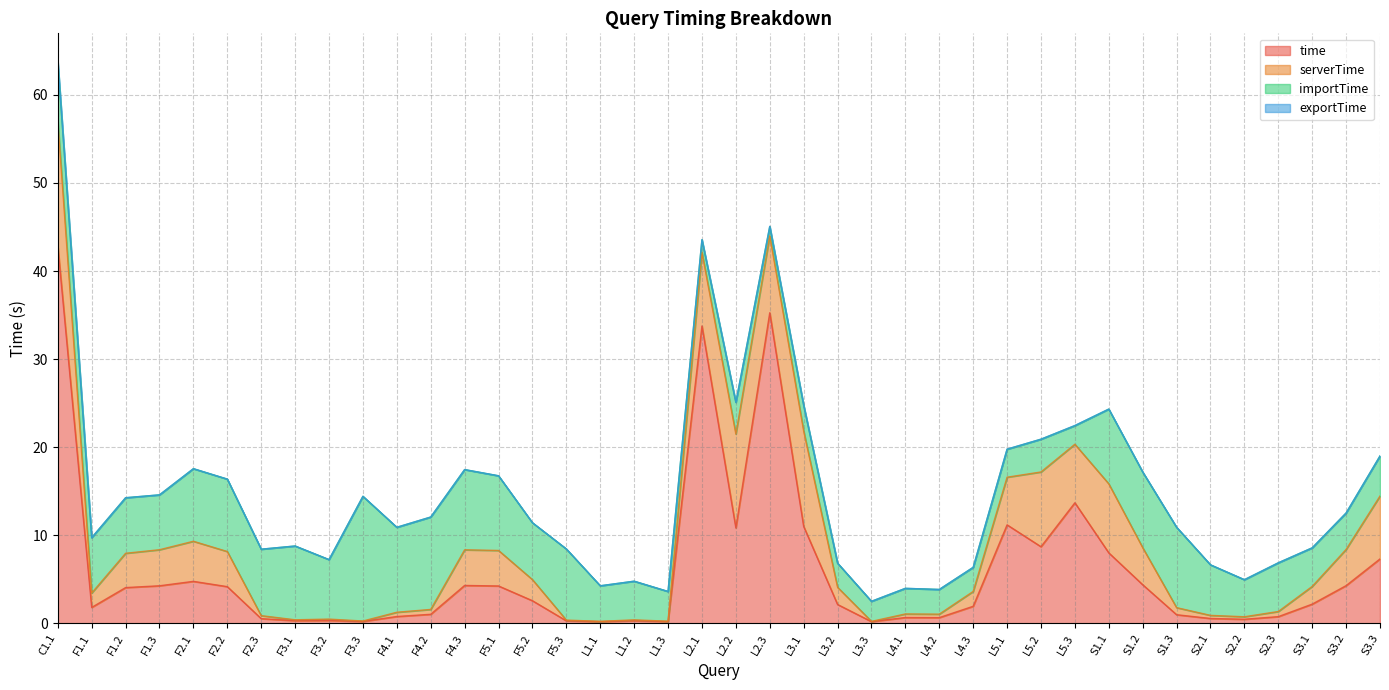

What is the sum of the time values at F5.2 and S1.1?

10.6